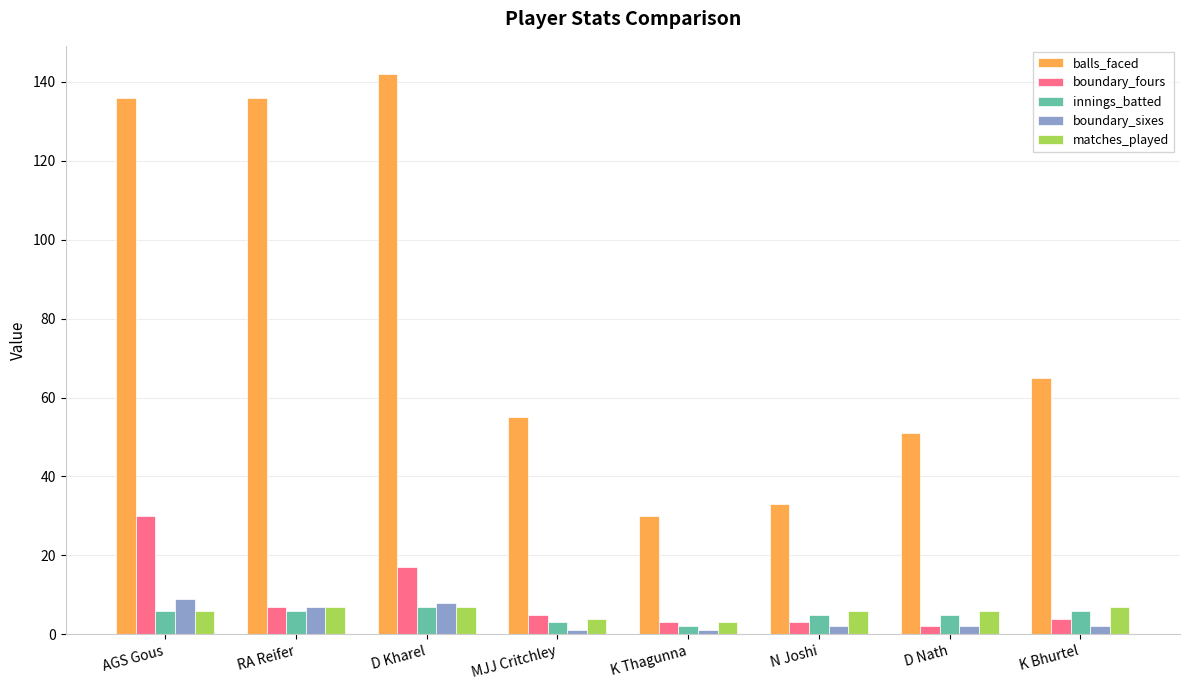

What is the sum of all balls_faced values?

648